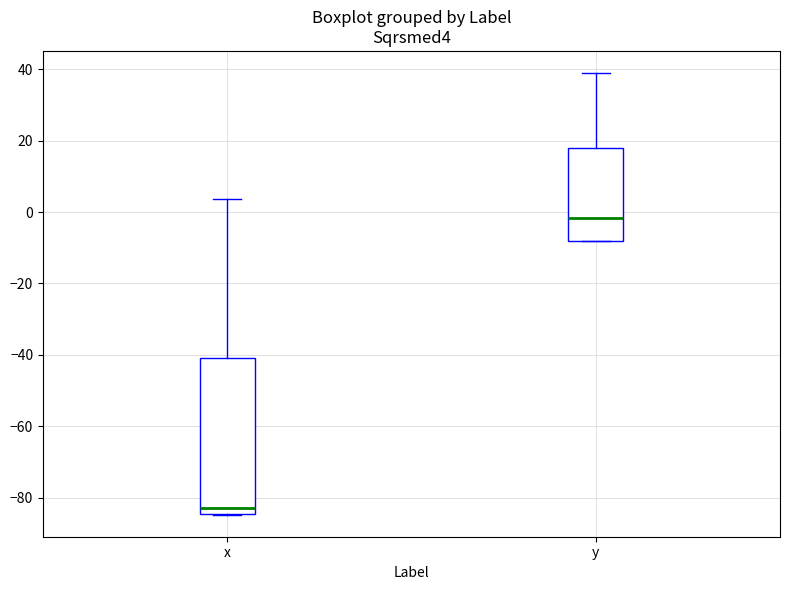

Where does the median line of the box for x sit on the y-axis? The values are not printed on the chart, so give them approximately, as read against the axis.

-82